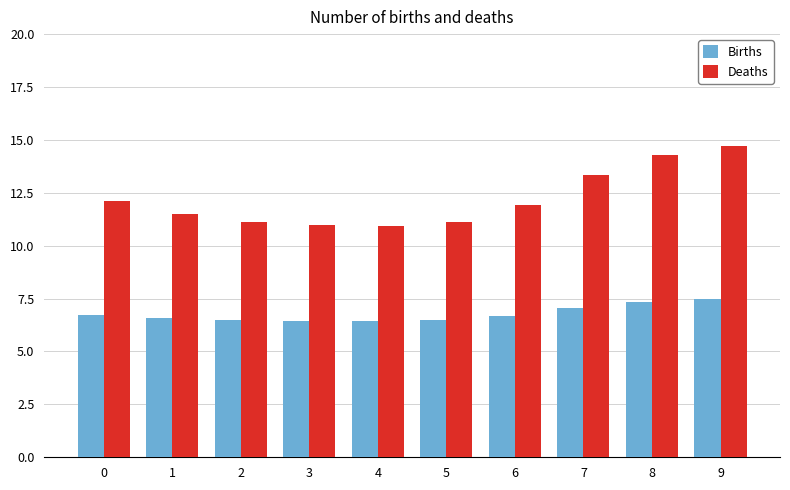

What is the lowest value of the Deaths series?

10.9